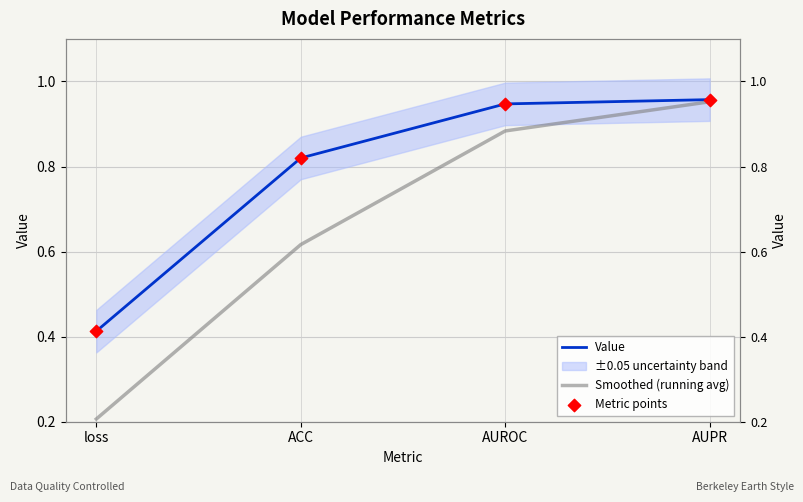

Which series contains the highest Y value?

Value